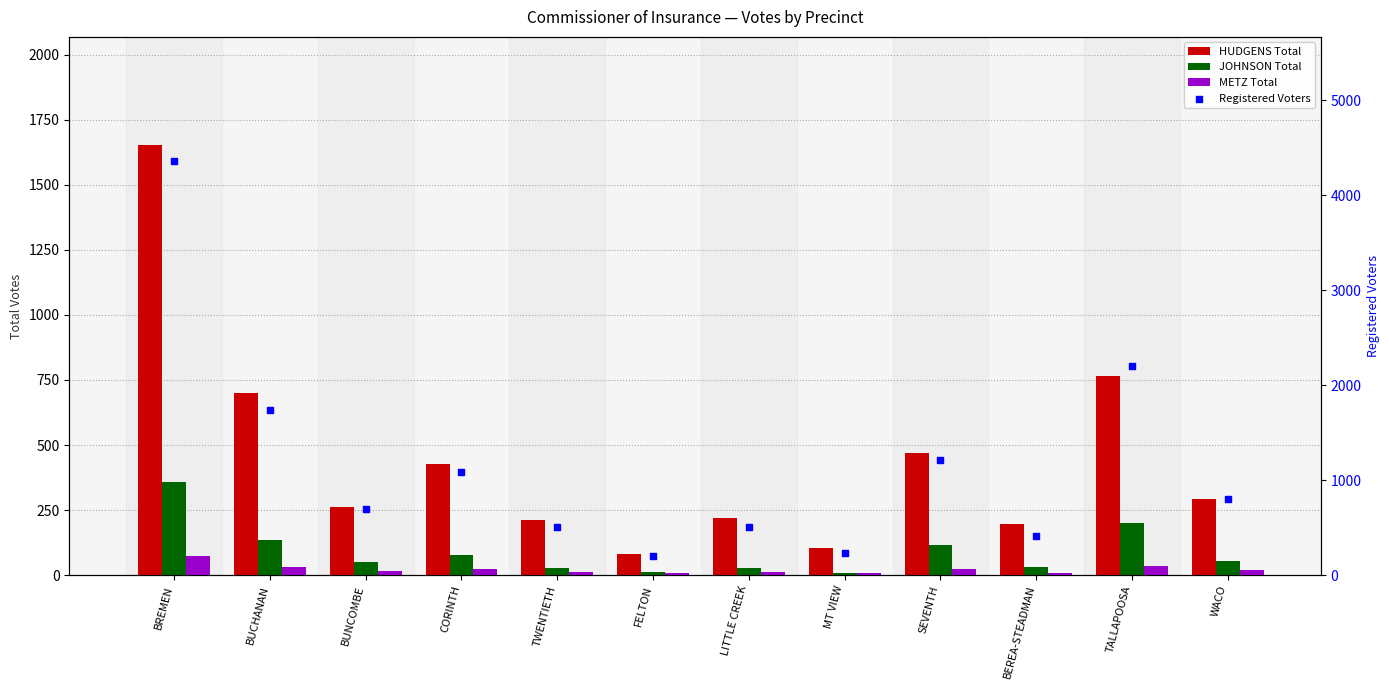

Which series has the widest spread of Y values?

Registered Voters